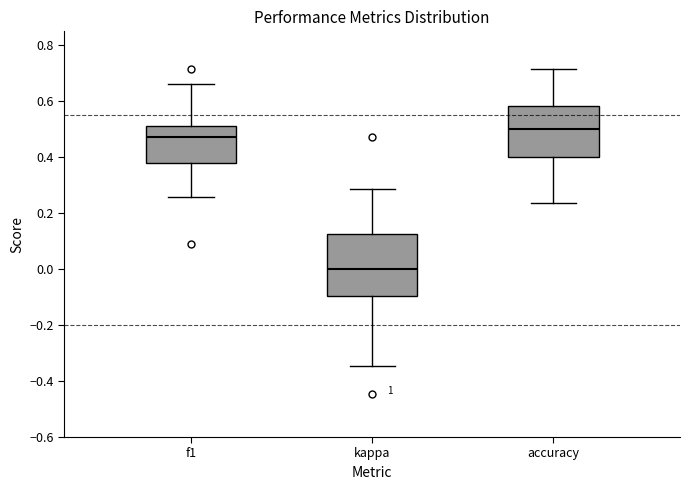

Which box's median line is the highest?

accuracy